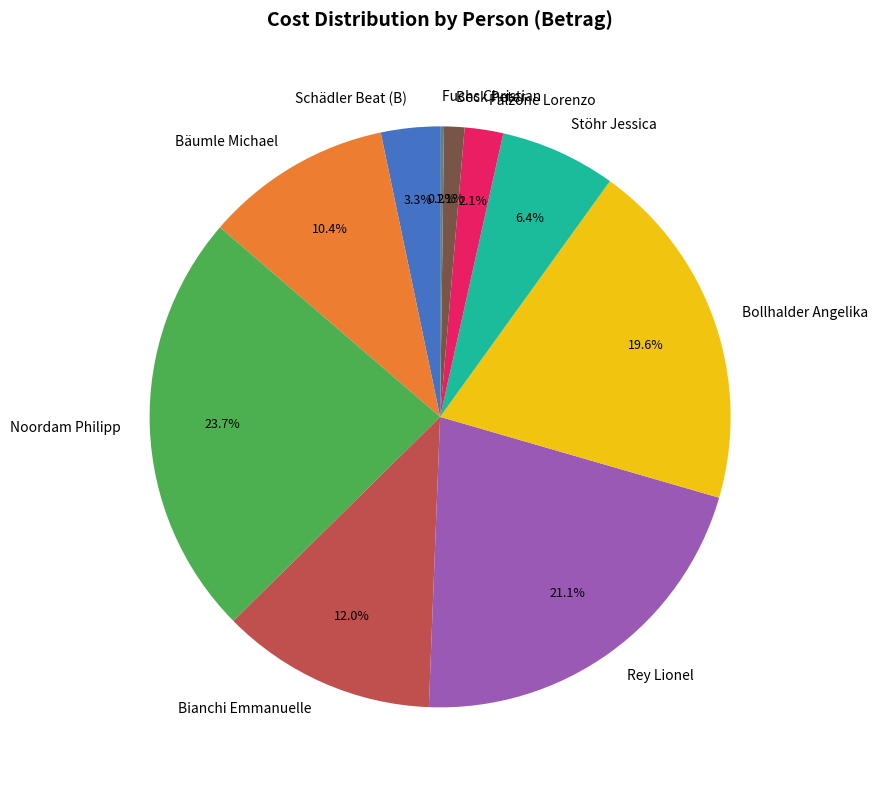

To the nearest percent, what is the average slice percentage?

10%